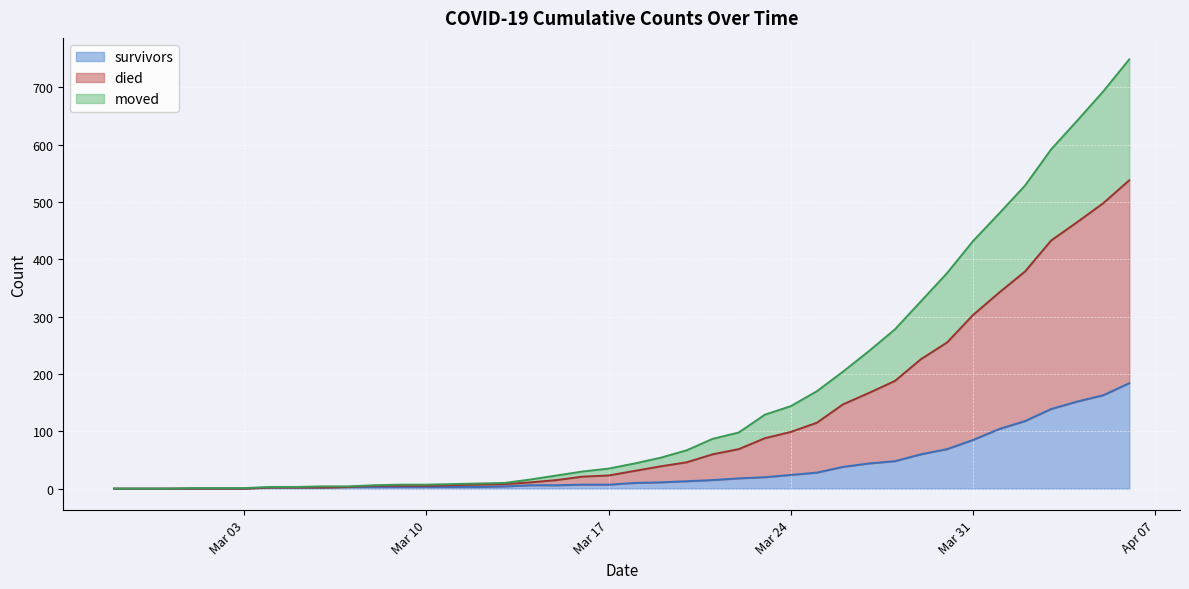

What is the sum of all moved values?

4603